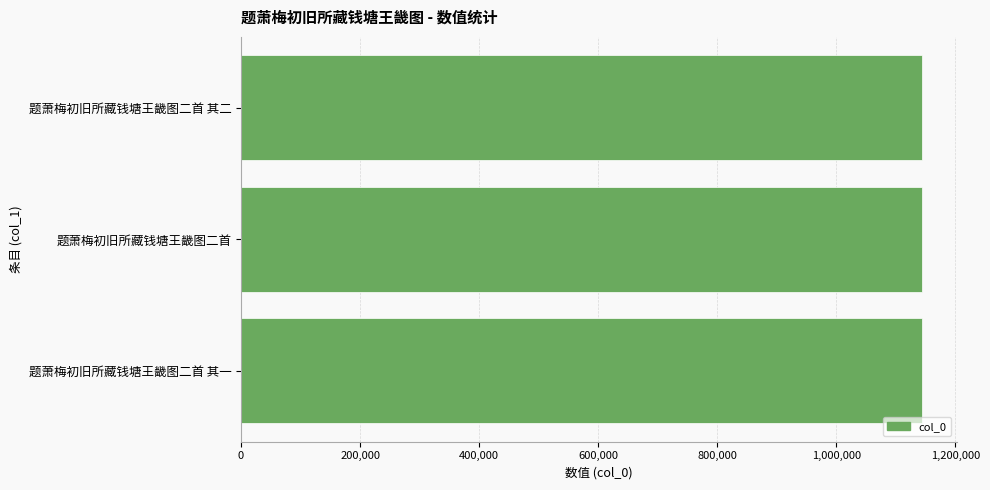

At which label is the value closest to 1143972?

题萧梅初旧所藏钱塘王畿图二首 其二